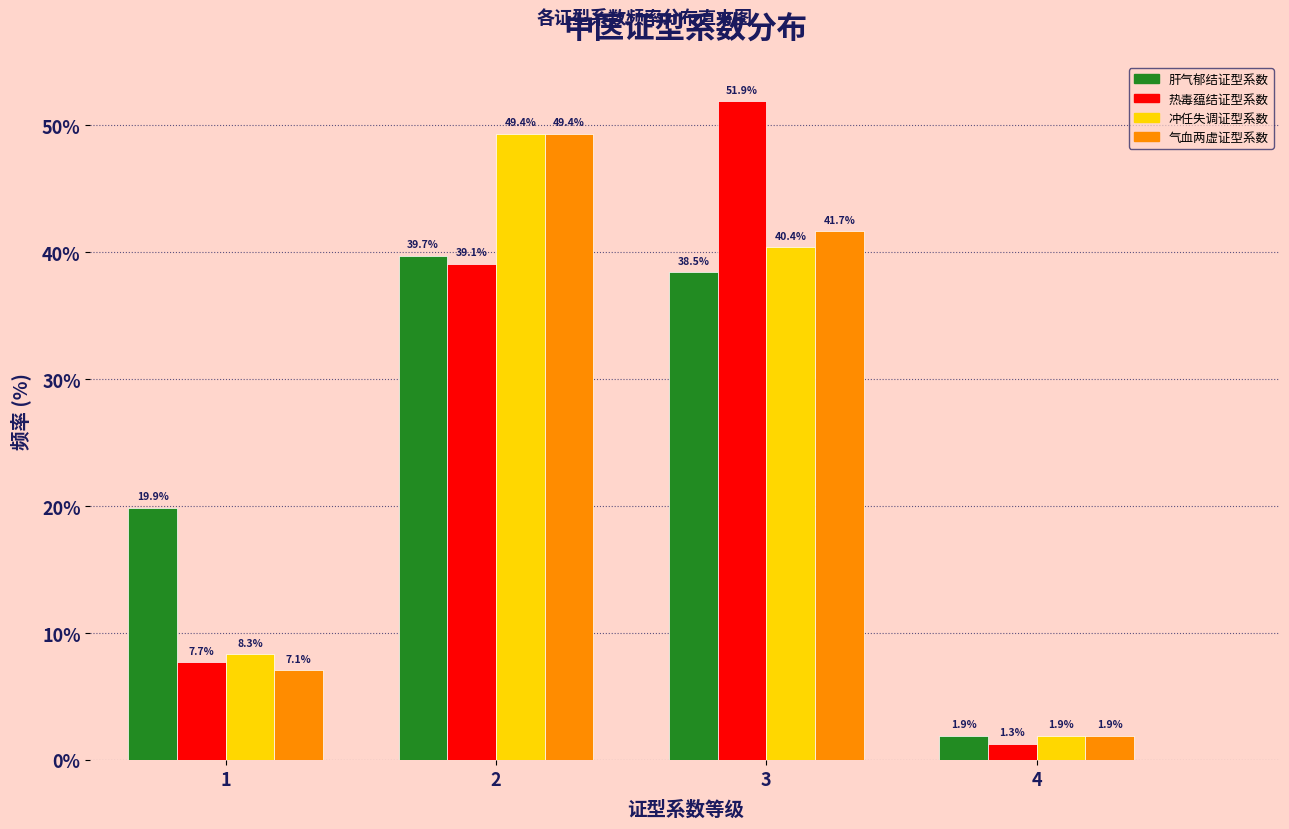

Reading left to right, transcribe all the data shown in this chart.

肝气郁结证型系数: 1=19.9	2=39.7	3=38.5	4=1.9
热毒蕴结证型系数: 1=7.7	2=39.1	3=51.9	4=1.3
冲任失调证型系数: 1=8.3	2=49.4	3=40.4	4=1.9
气血两虚证型系数: 1=7.1	2=49.4	3=41.7	4=1.9